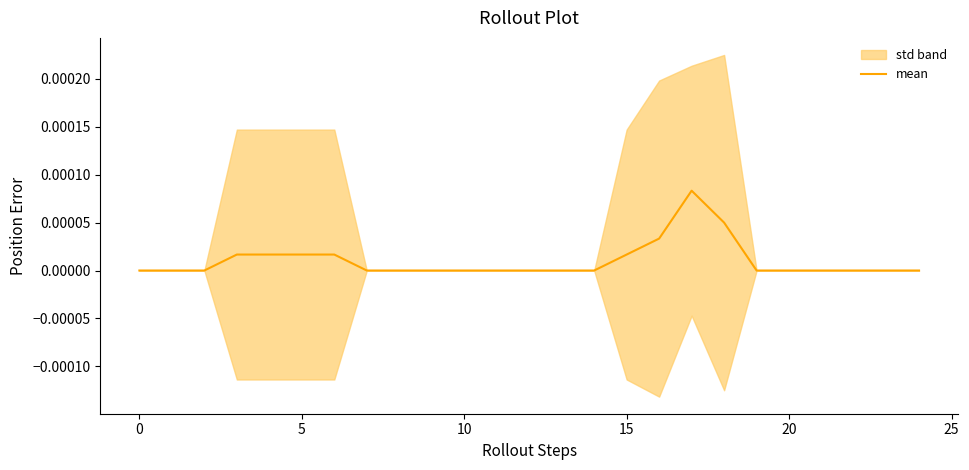

The value of mean at 20 is 0.0. True or false?

True